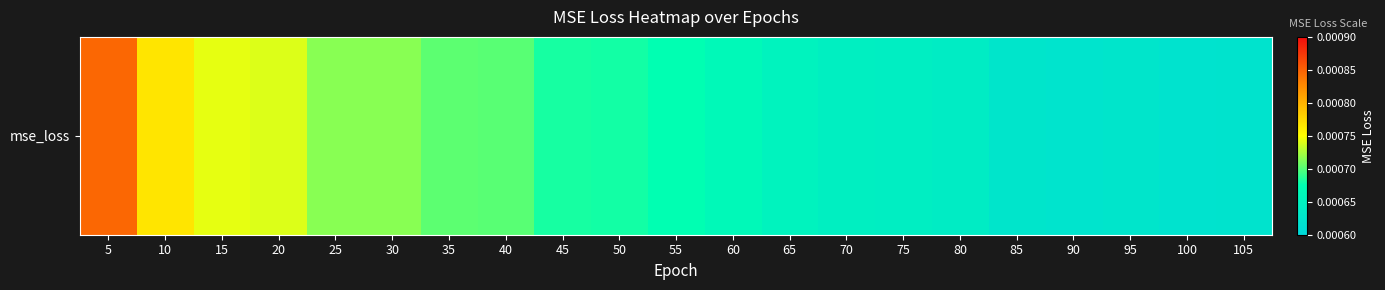

List the labels in order of value, smallest first.

100, 105, 90, 85, 95, 80, 75, 70, 65, 60, 55, 50, 45, 40, 35, 25, 30, 20, 15, 10, 5